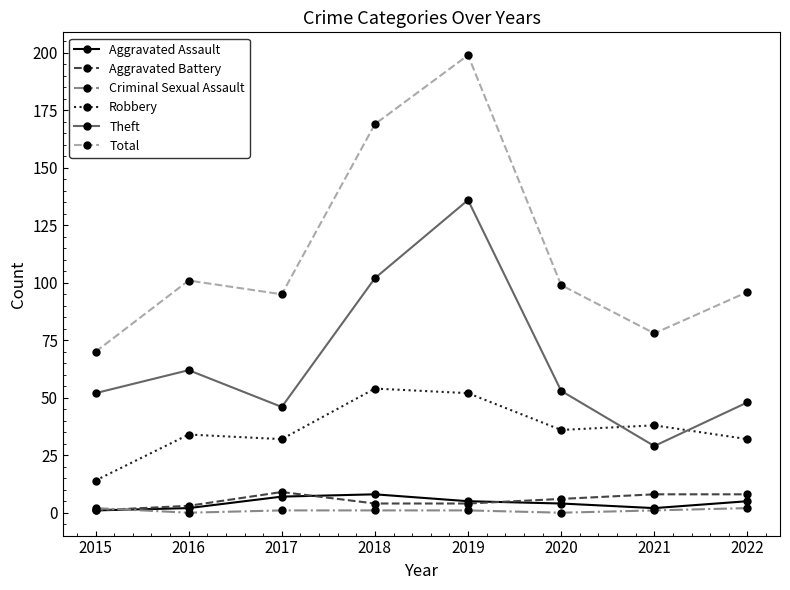

Reading right to left, transcribe all the data shown in this chart.

Aggravated Assault: 2022=5	2021=2	2020=4	2019=5	2018=8	2017=7	2016=2	2015=1
Aggravated Battery: 2022=8	2021=8	2020=6	2019=4	2018=4	2017=9	2016=3	2015=1
Criminal Sexual Assault: 2022=2	2021=1	2020=0	2019=1	2018=1	2017=1	2016=0	2015=2
Robbery: 2022=32	2021=38	2020=36	2019=52	2018=54	2017=32	2016=34	2015=14
Theft: 2022=48	2021=29	2020=53	2019=136	2018=102	2017=46	2016=62	2015=52
Total: 2022=96	2021=78	2020=99	2019=199	2018=169	2017=95	2016=101	2015=70